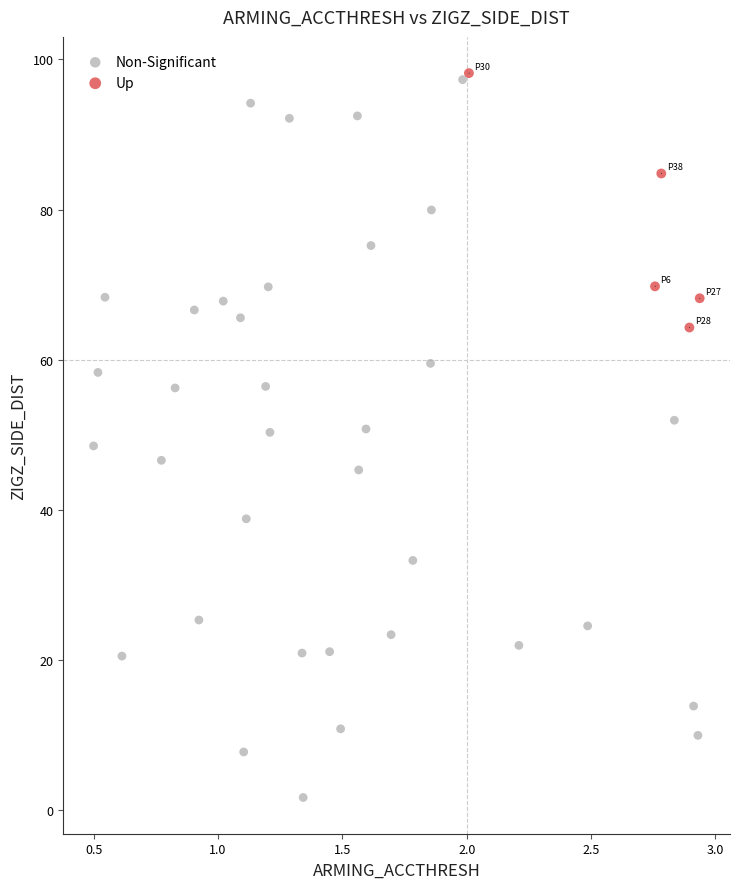

Which series reaches the minimum Y coordinate?

Non-Significant